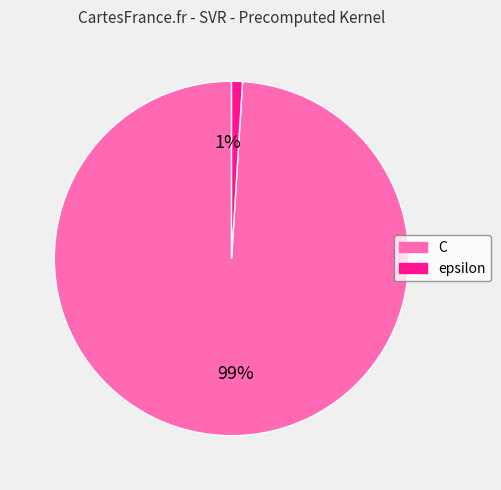

To the nearest percent, what percentage of the pie is epsilon?

1%